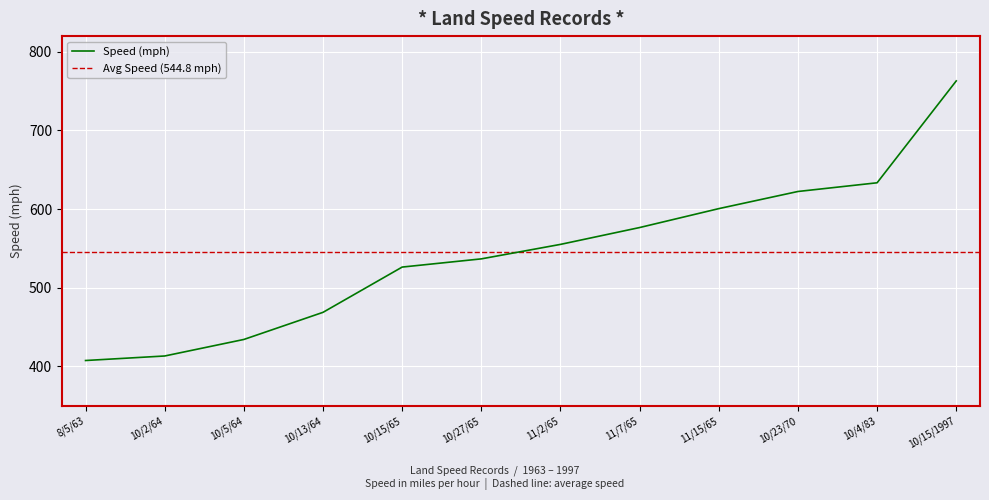

List the labels in order of value, smallest first.

8/5/63, 10/2/64, 10/5/64, 10/13/64, 10/15/65, 10/27/65, 11/2/65, 11/7/65, 11/15/65, 10/23/70, 10/4/83, 10/15/1997